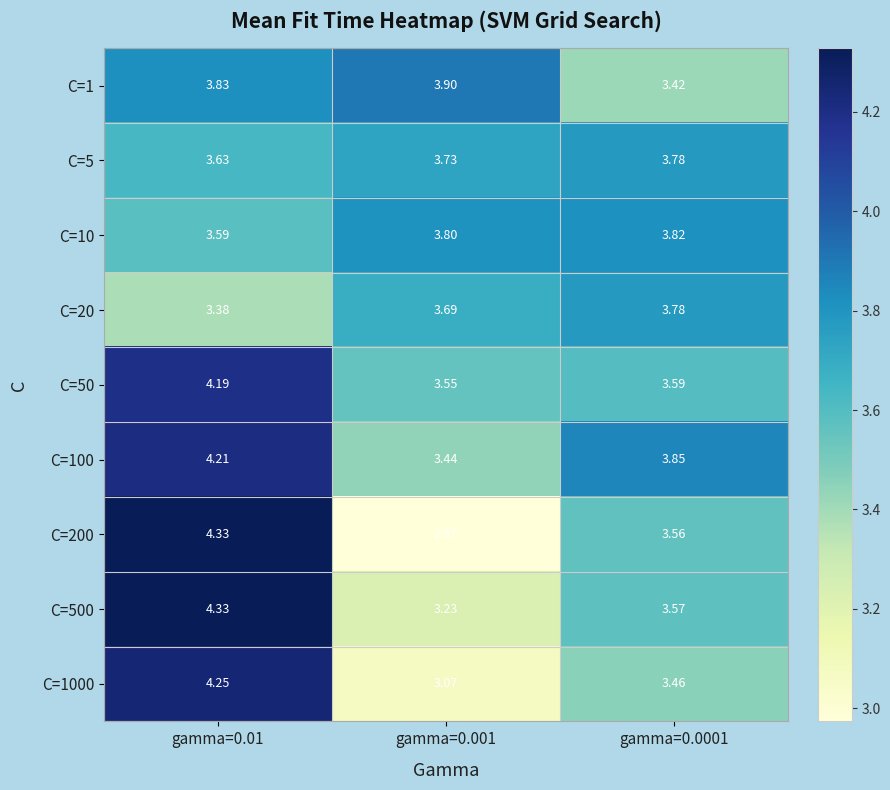

Is the value of C=50 at gamma=0.001 greater than the value of C=200 at gamma=0.01?

No